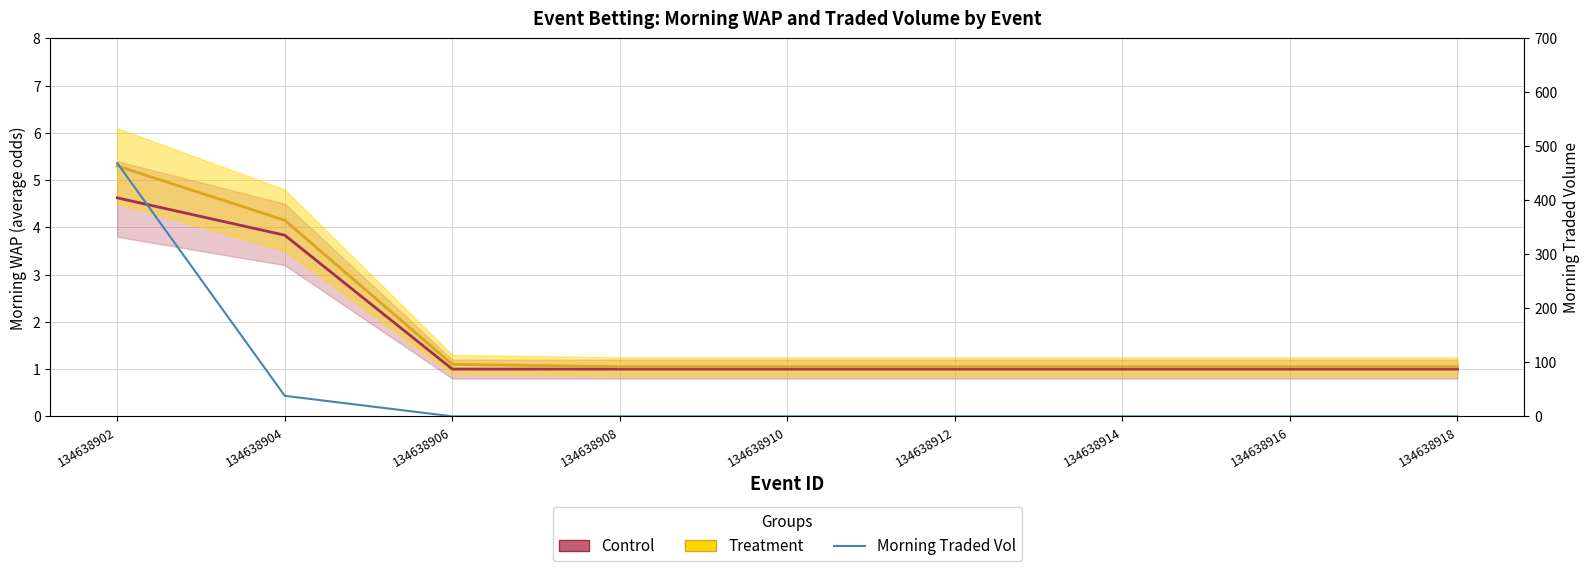

True or false: Control and Treatment intersect in this chart.

False